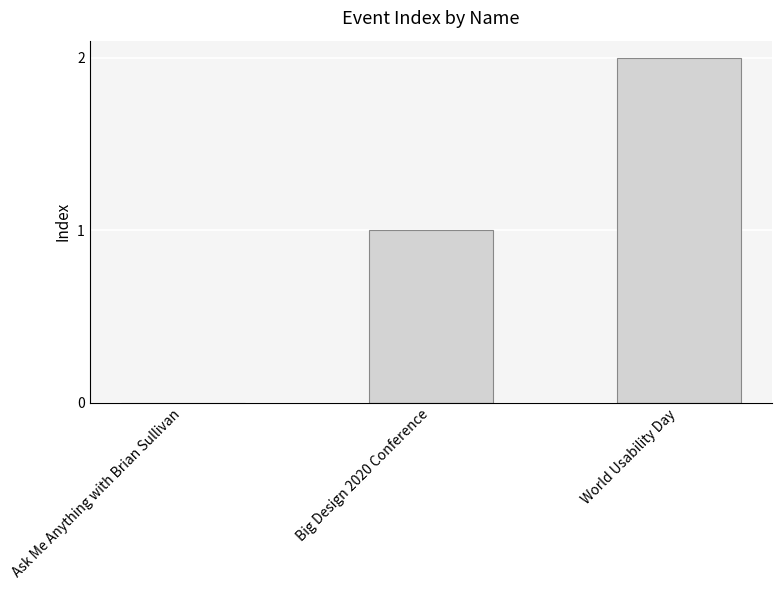

Which has a higher value, Big Design 2020 Conference or World Usability Day?

World Usability Day